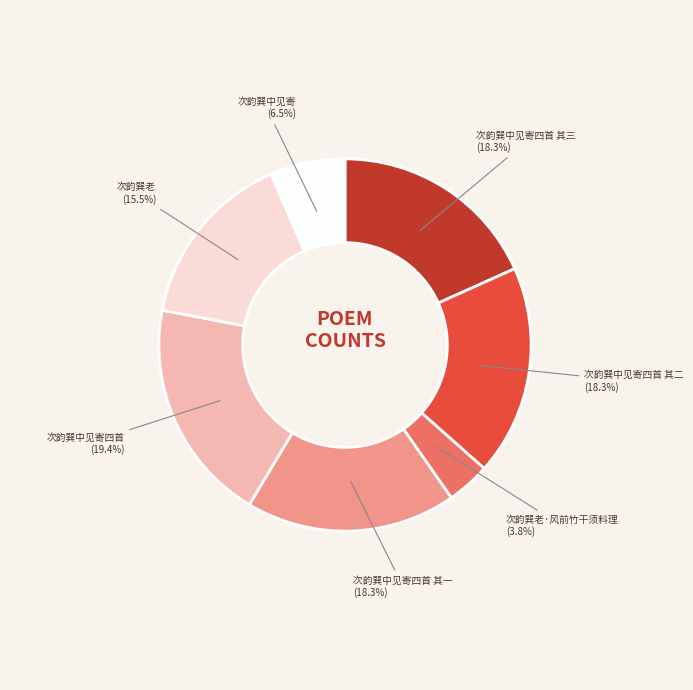

Does any single category account for the majority?

No